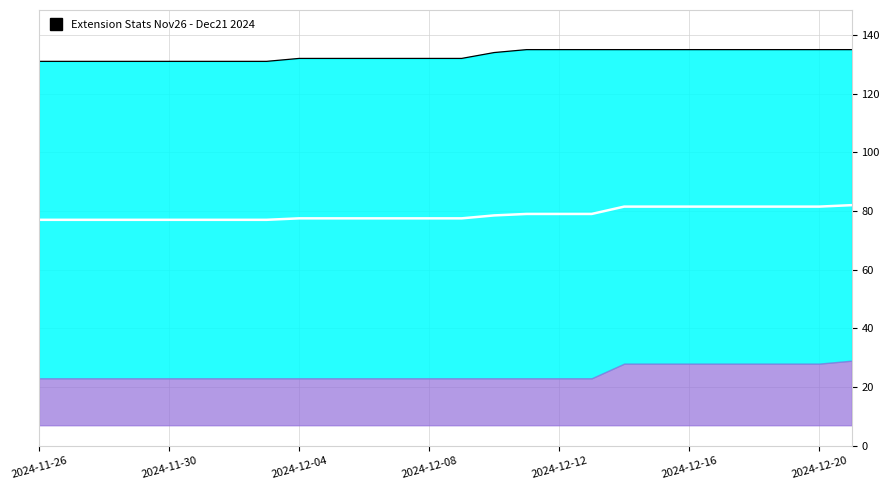

What is the difference between the highest and lowest values at 17?

56.0